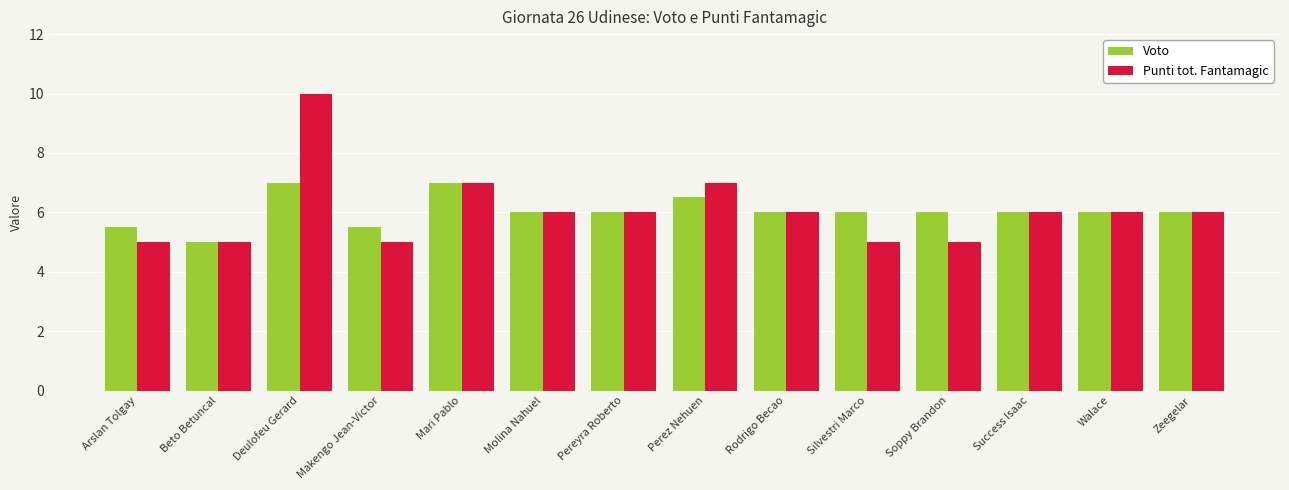

What is the difference between the highest and lowest values at Perez Nehuen?

0.5